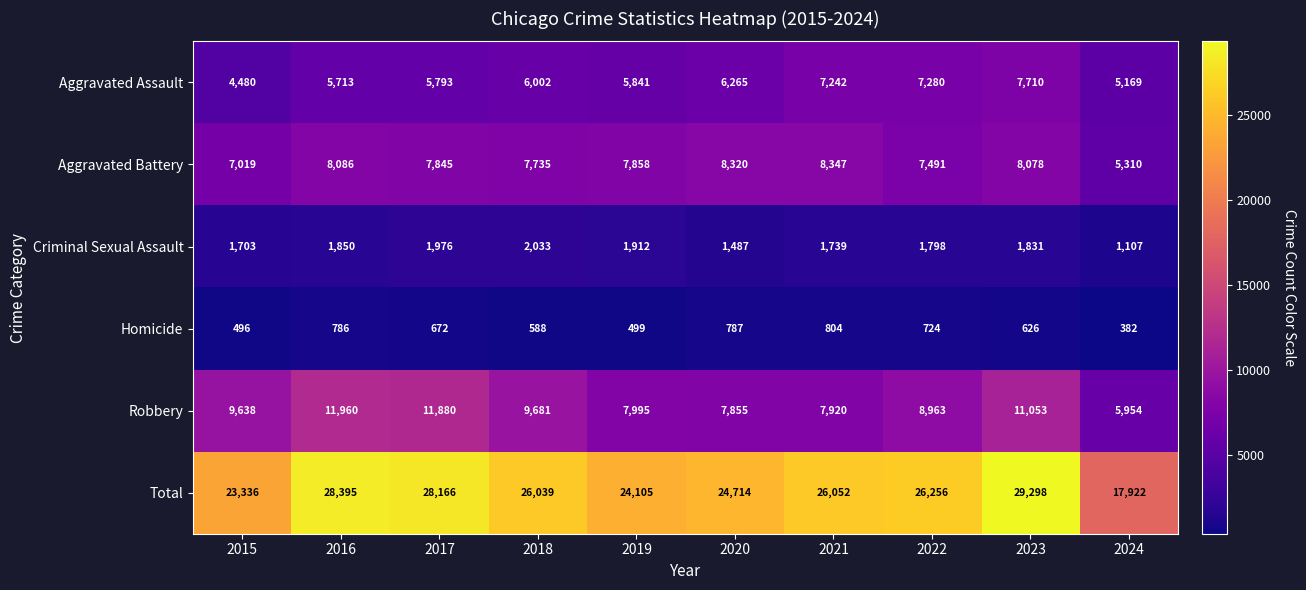

What is the sum of the Total values at 2021 and 2016?

54447